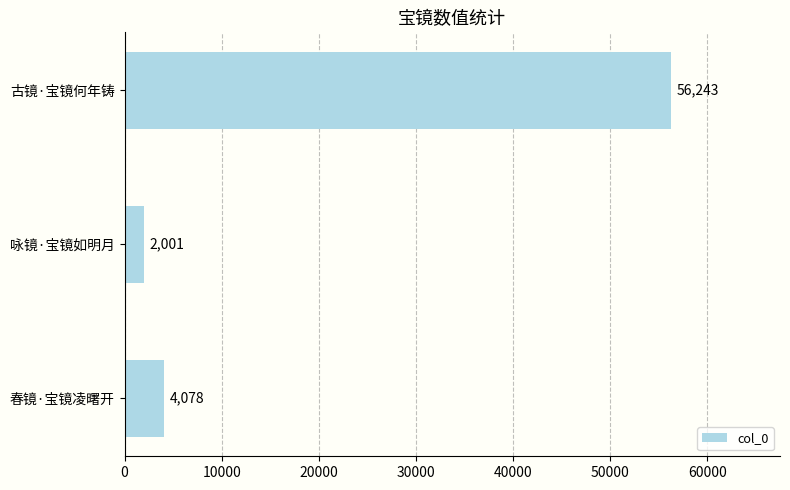

What value does the data have at 春镜·宝镜凌曙开?

4078